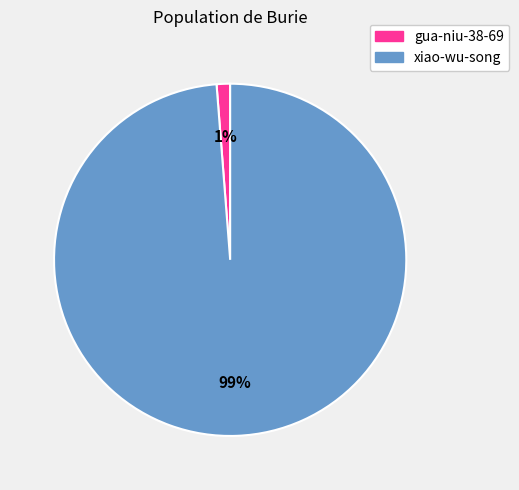

Between xiao-wu-song and gua-niu-38-69, which is larger?

xiao-wu-song